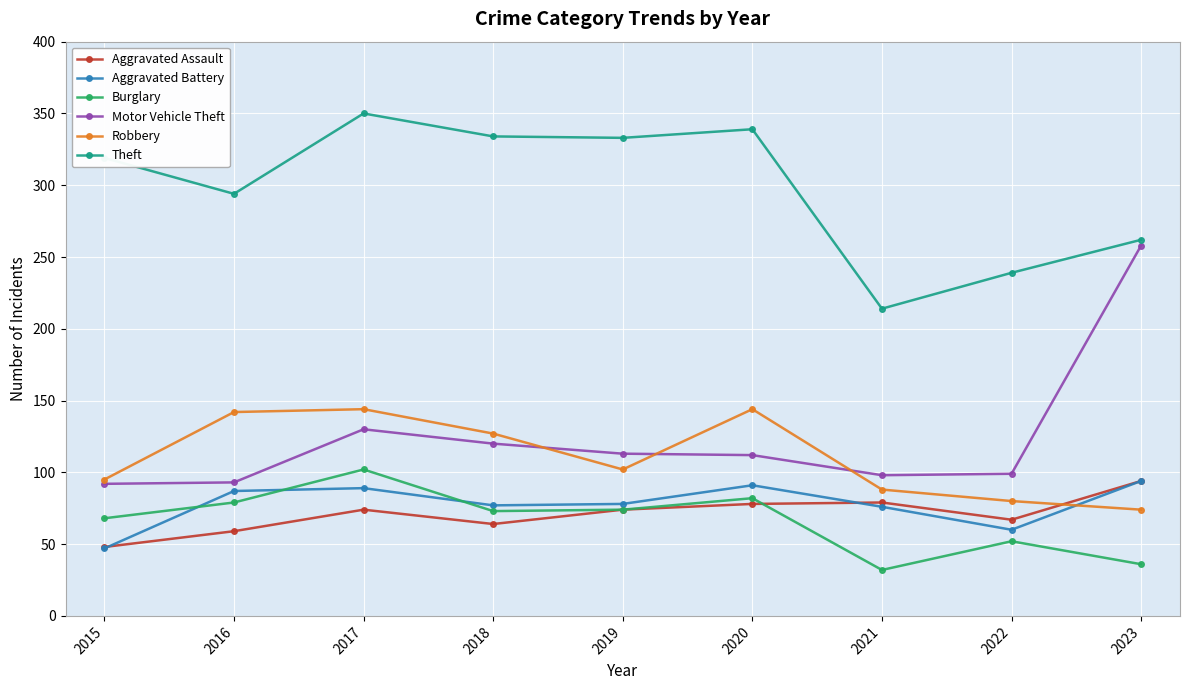

How many values in the Burglary series are below 73?

4